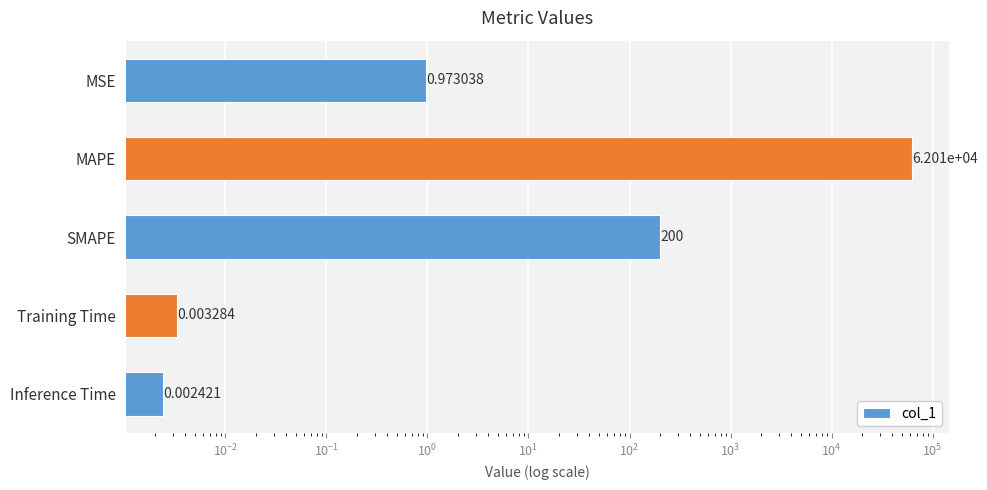

What is the change in value from MSE to Inference Time?

-1.0